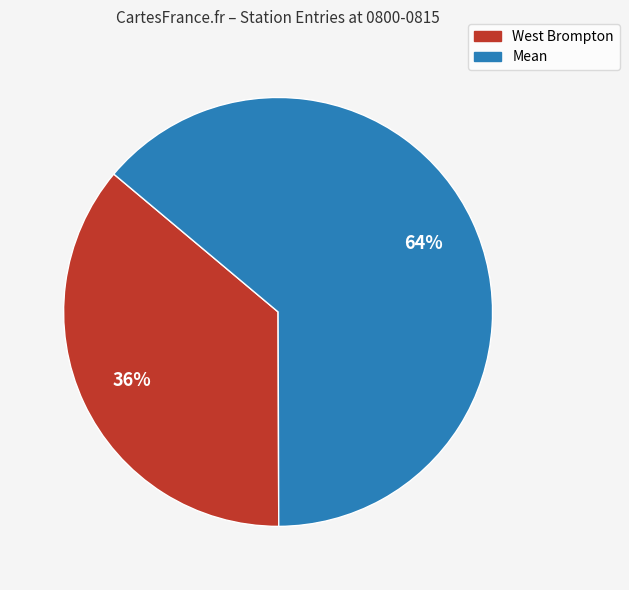

Is there any slice that represents more than half of the pie?

Yes